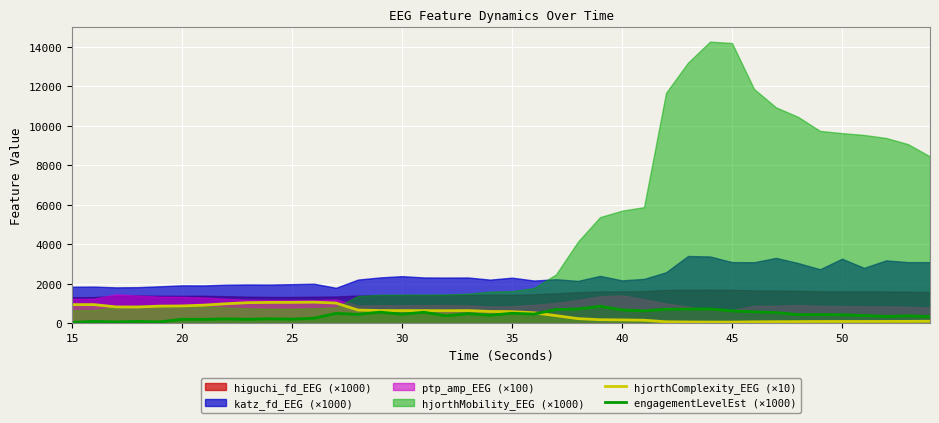

What is the maximum value for engagementLevelEst (×1000)?

871.4